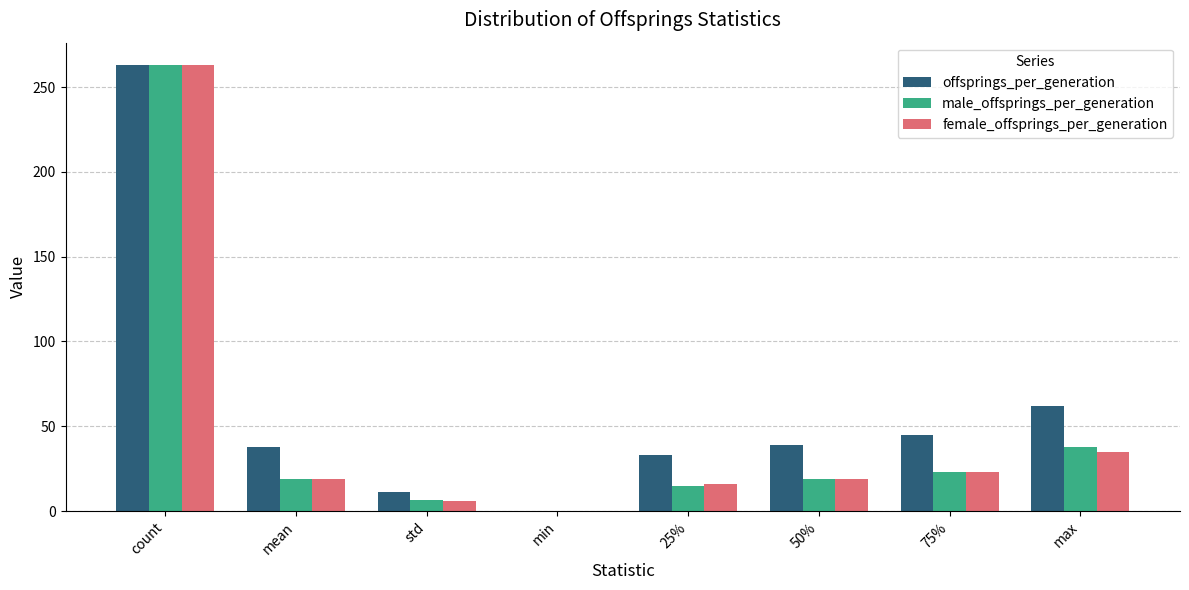

What is the total value across all series at 25%?

64.0